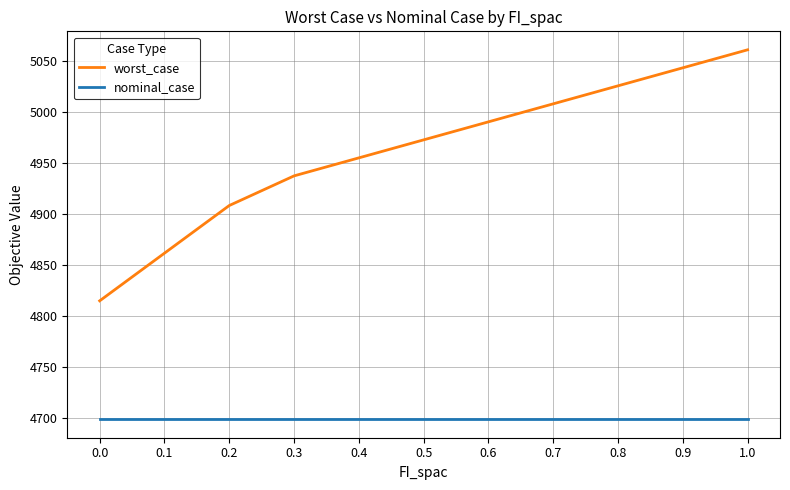

What is the spread (max minus min) of values at 0.3?

239.1